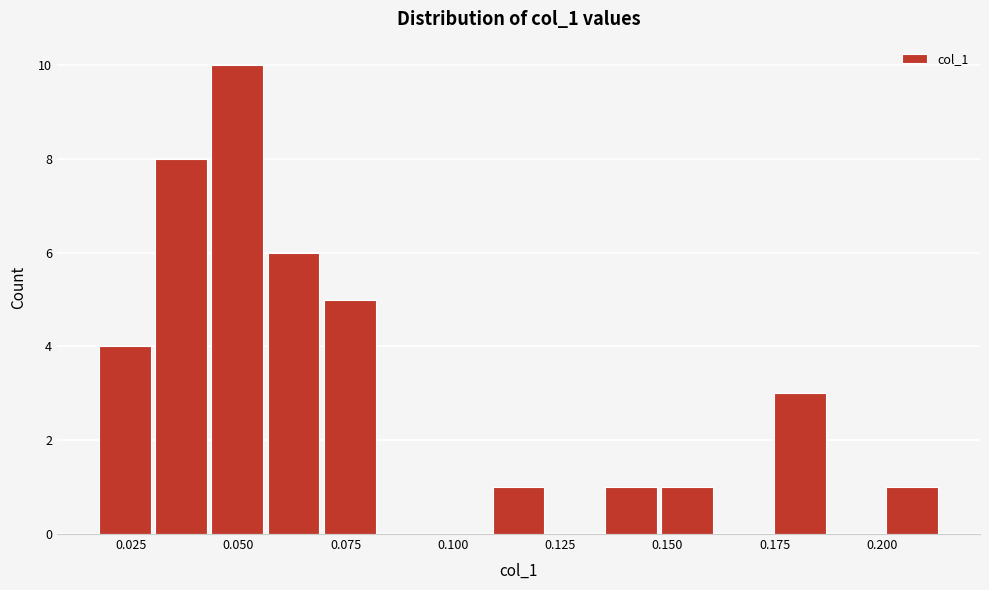

Read against the x-axis, roughly where is the centre of the tallest bar?

0.050